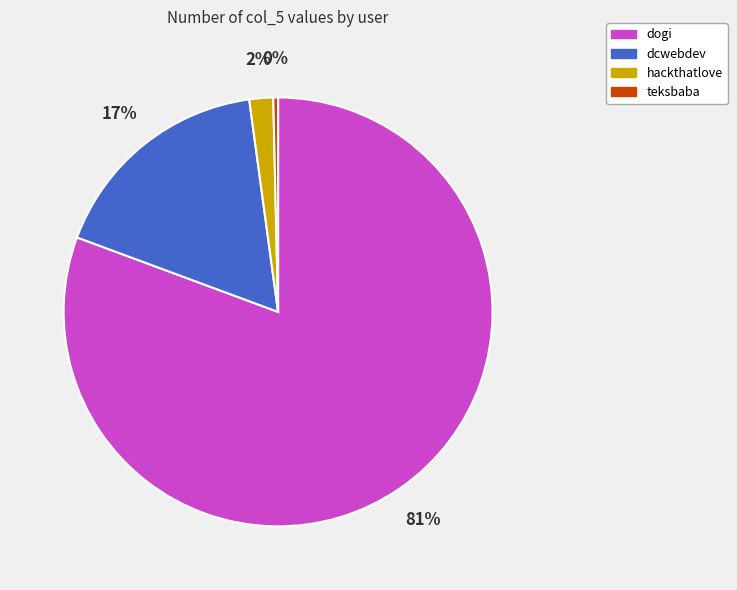

To the nearest percent, what portion does dogi represent?

81%